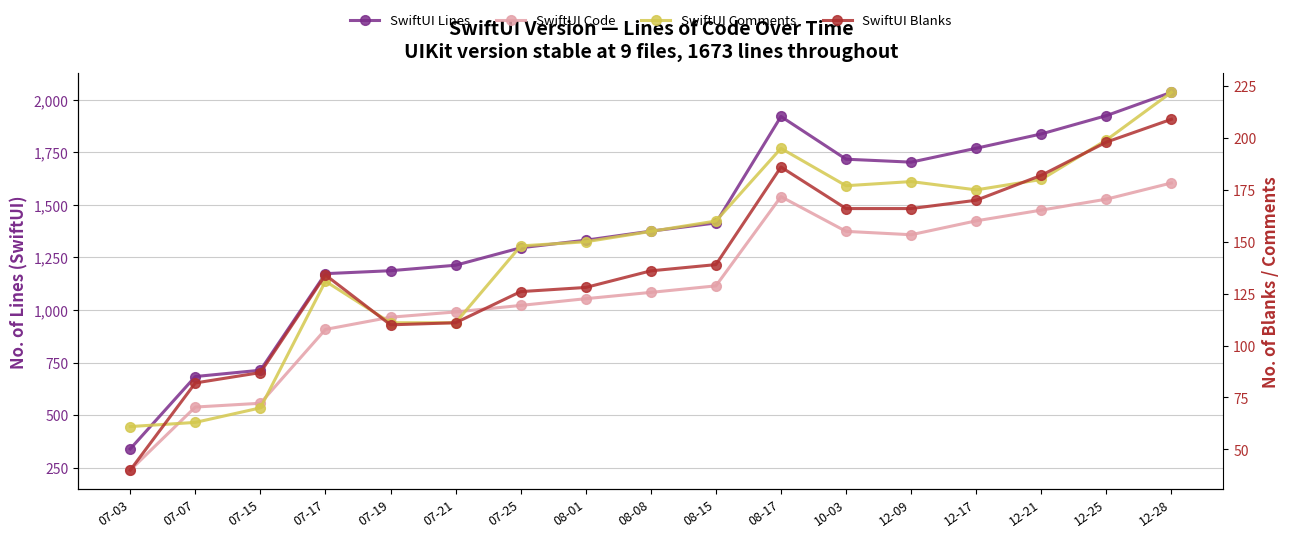

True or false: SwiftUI Blanks has more than 2 interior local peaks.

False